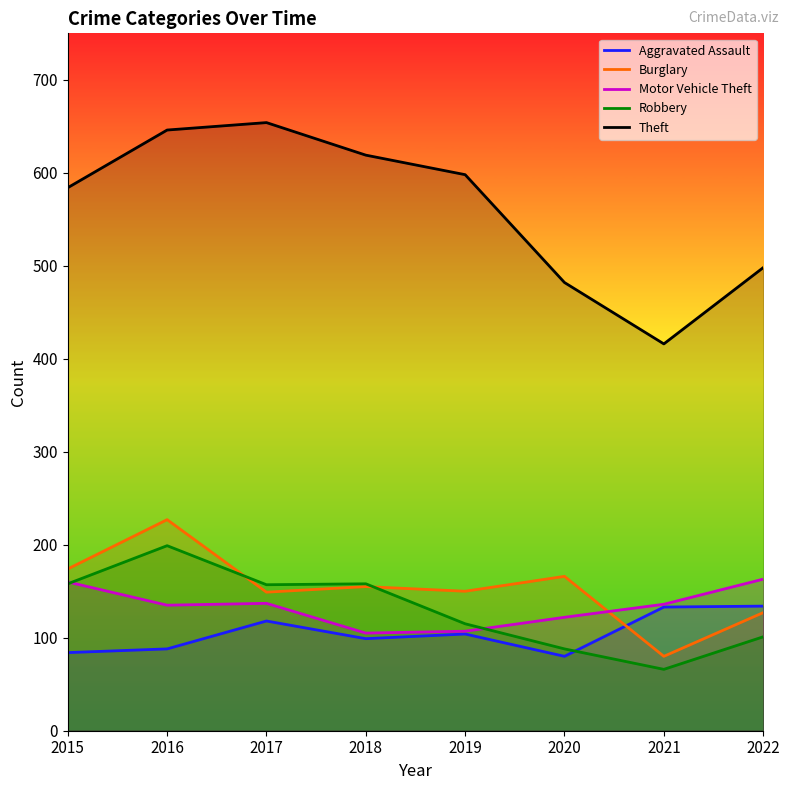

What is the difference between the highest and lowest values at 2021?

350